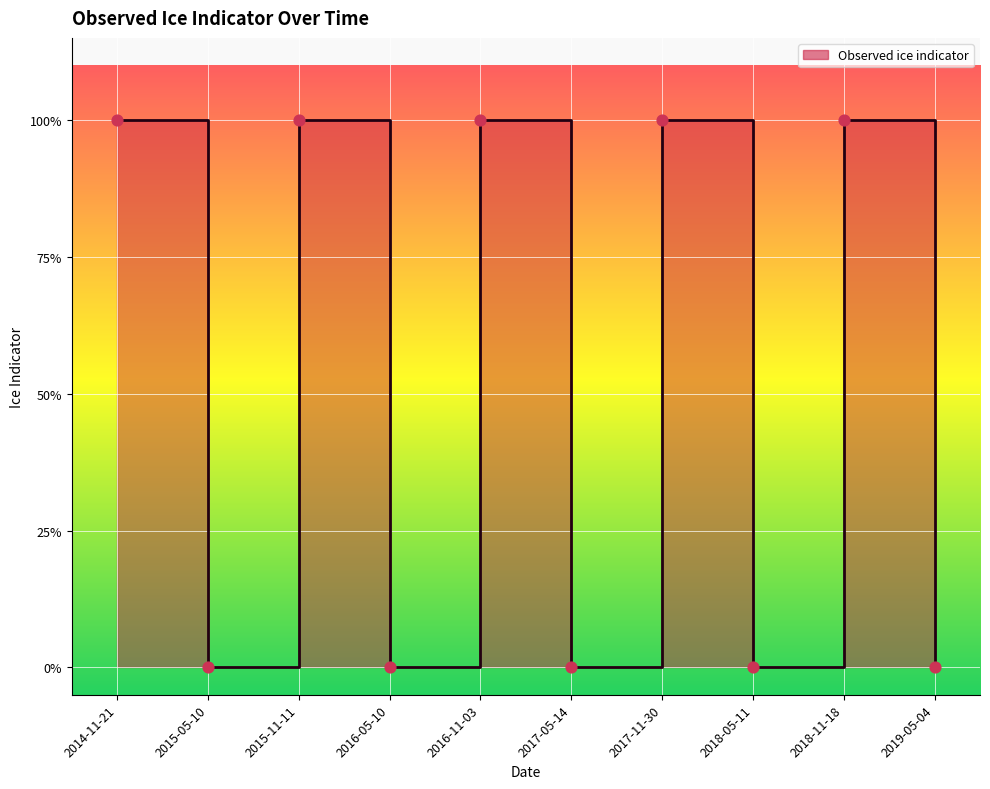

Between 2016-11-03 and 2017-05-14, which is larger?

2016-11-03